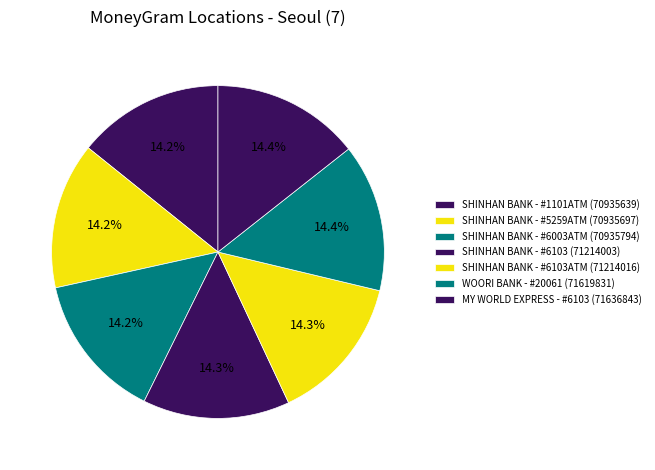

How many segments does this pie chart have?

7